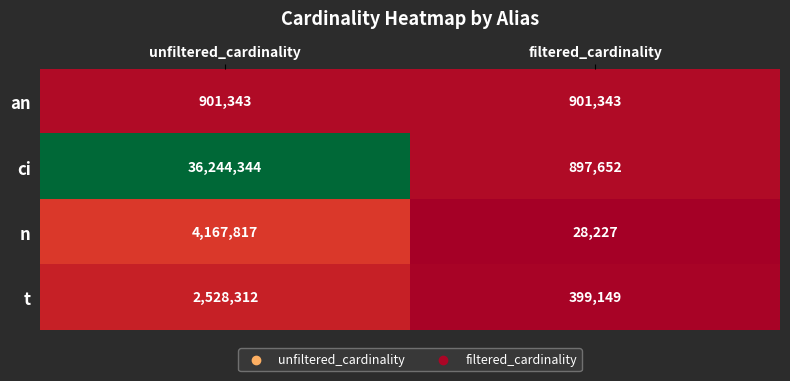

What is the maximum value shown in the chart?

36244344